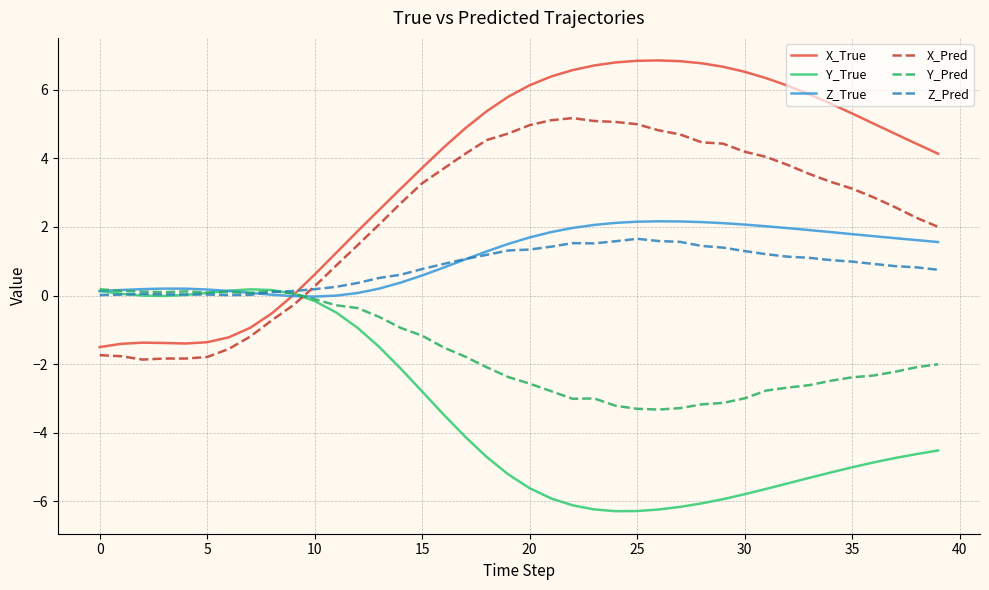

Which series ends up on top after the final intersection of Y_Pred and X_Pred?

X_Pred